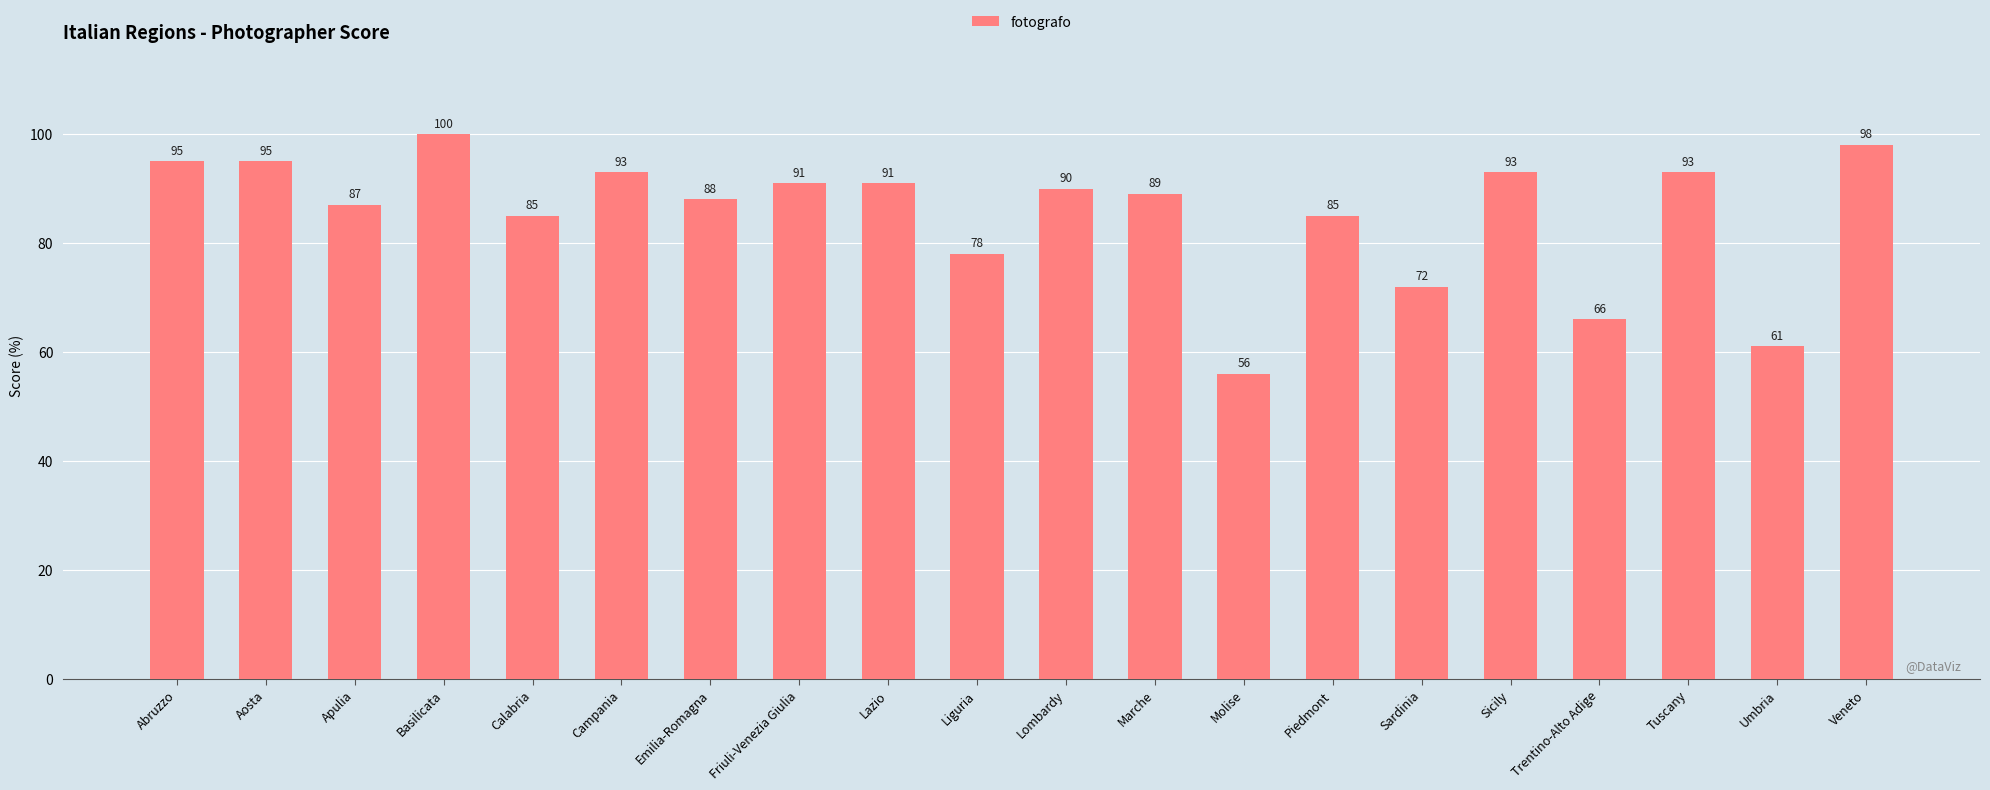

The value at Aosta is 95. True or false?

True